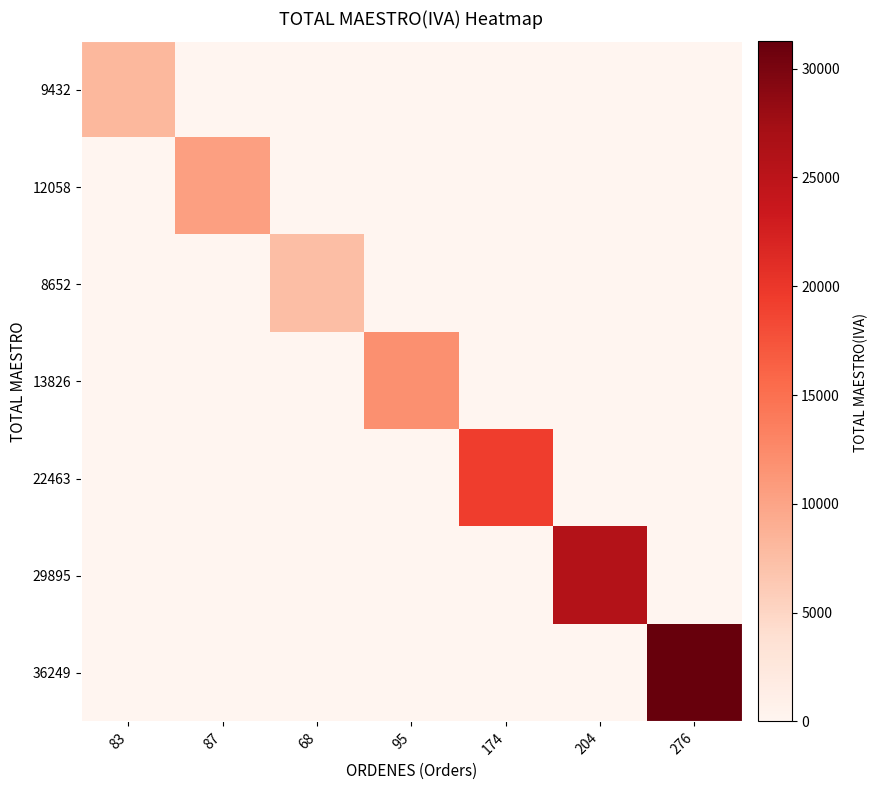

How many series are shown in this chart?

7